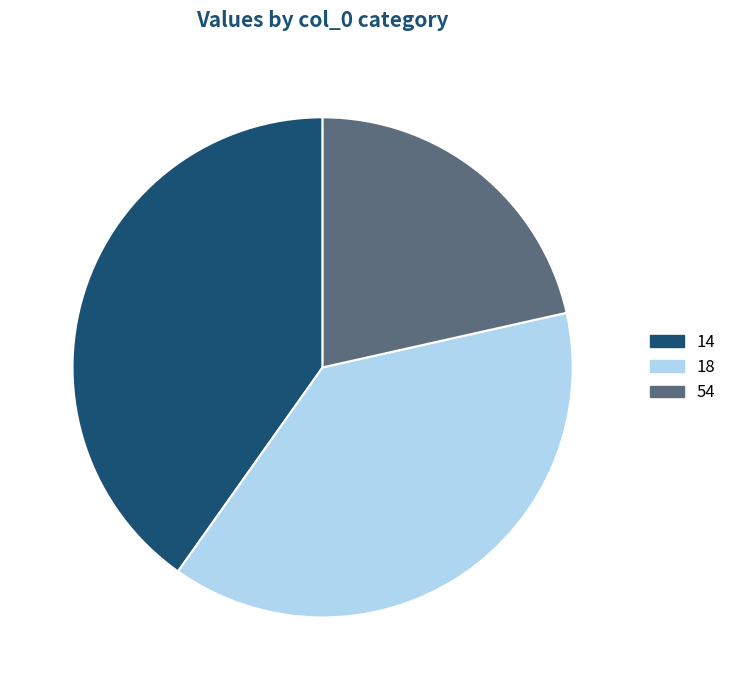

Which category has the smallest portion of the pie?

54